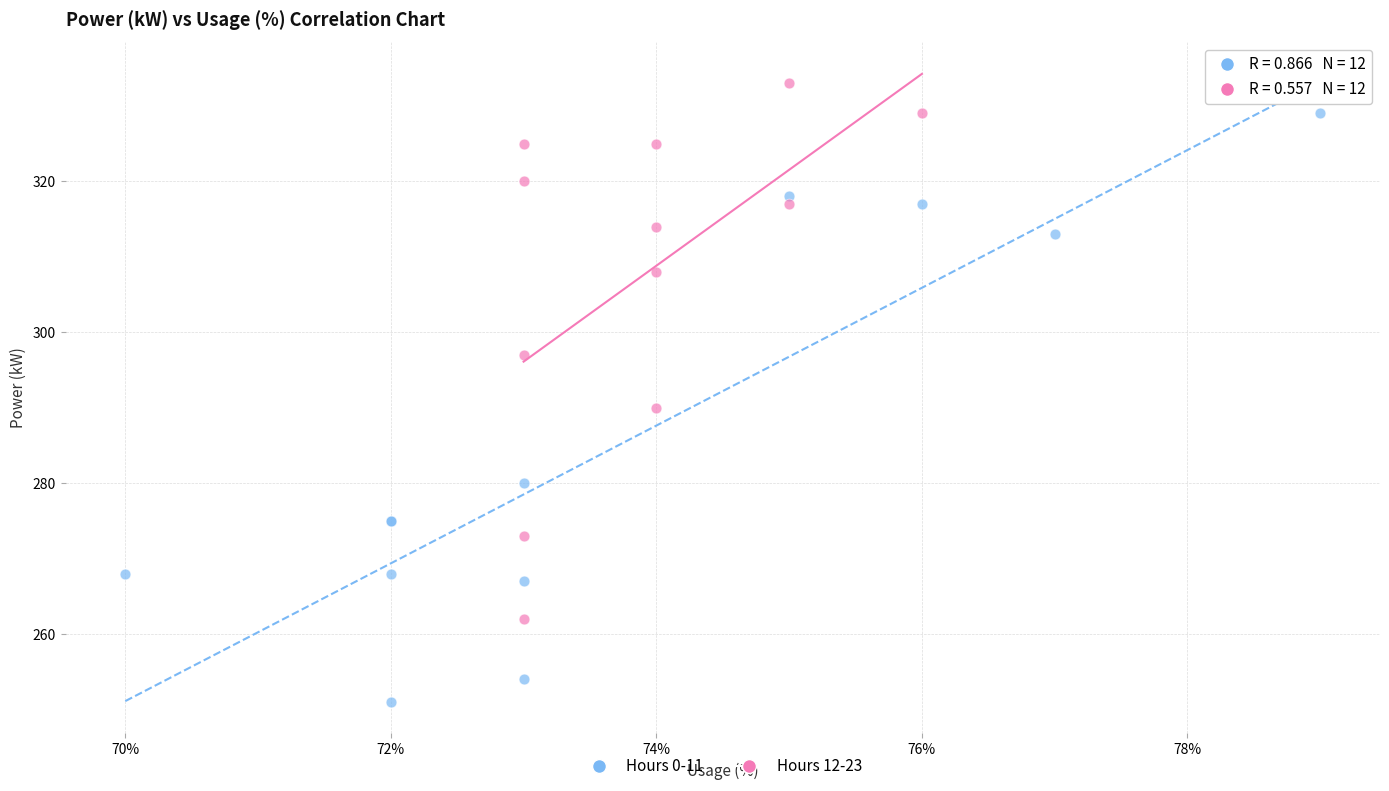

What are all the series names shown in the legend?

Hours 0-11, Hours 12-23